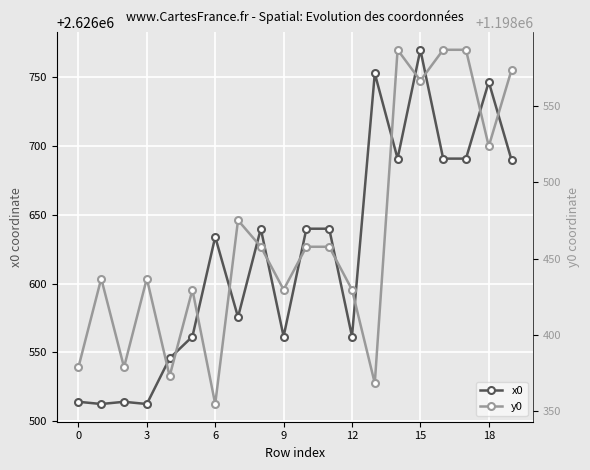

In x0, how many points are lower than both neighbors (excluding endpoints)?

6